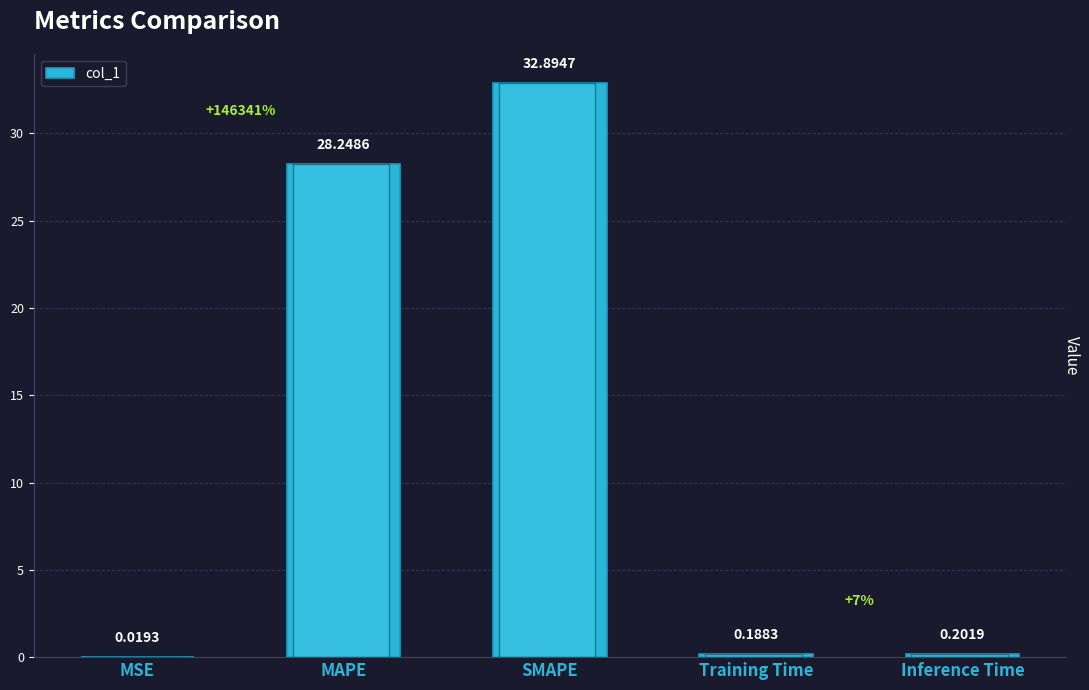

How many categories are shown in the chart?

5